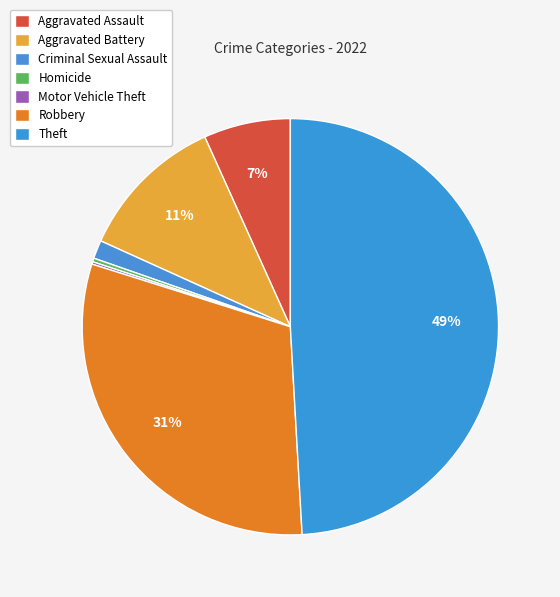

Combined, do Homicide and Robbery account for over 50%?

No